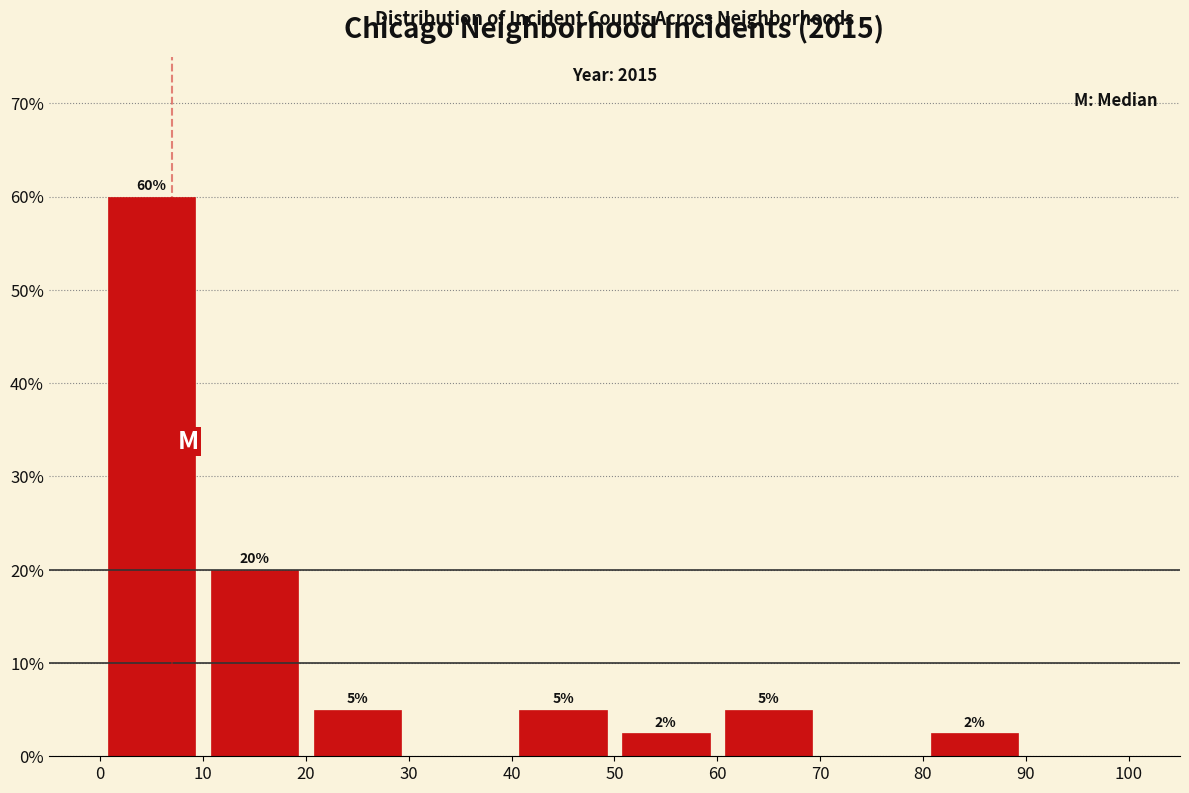

Which range on the x-axis has the tallest bar?

0 to 10